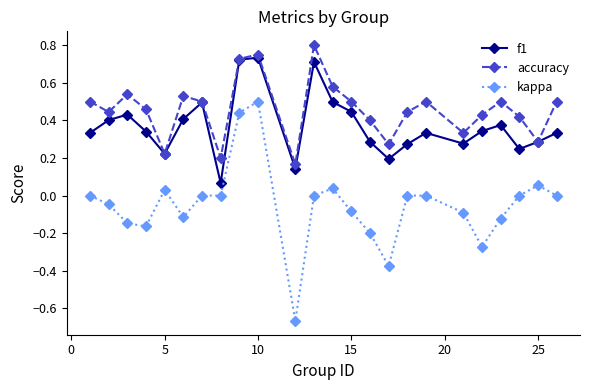

True or false: accuracy has more than 1 points higher than both neighbors.

True